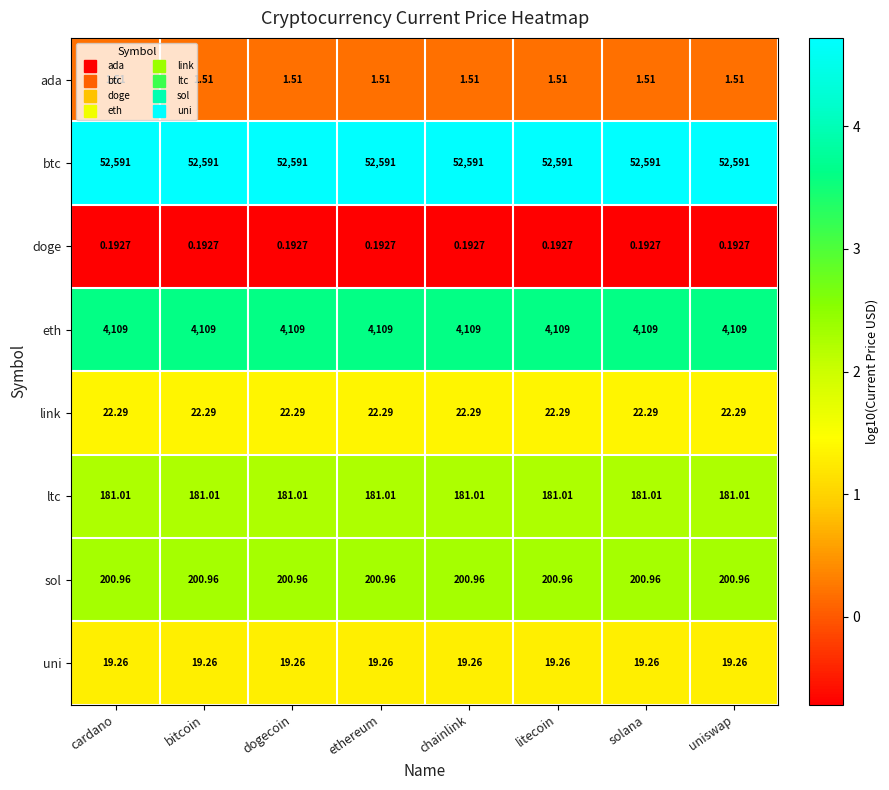

Rank the series by their maximum value, from highest to lowest.

btc, eth, sol, ltc, link, uni, ada, doge